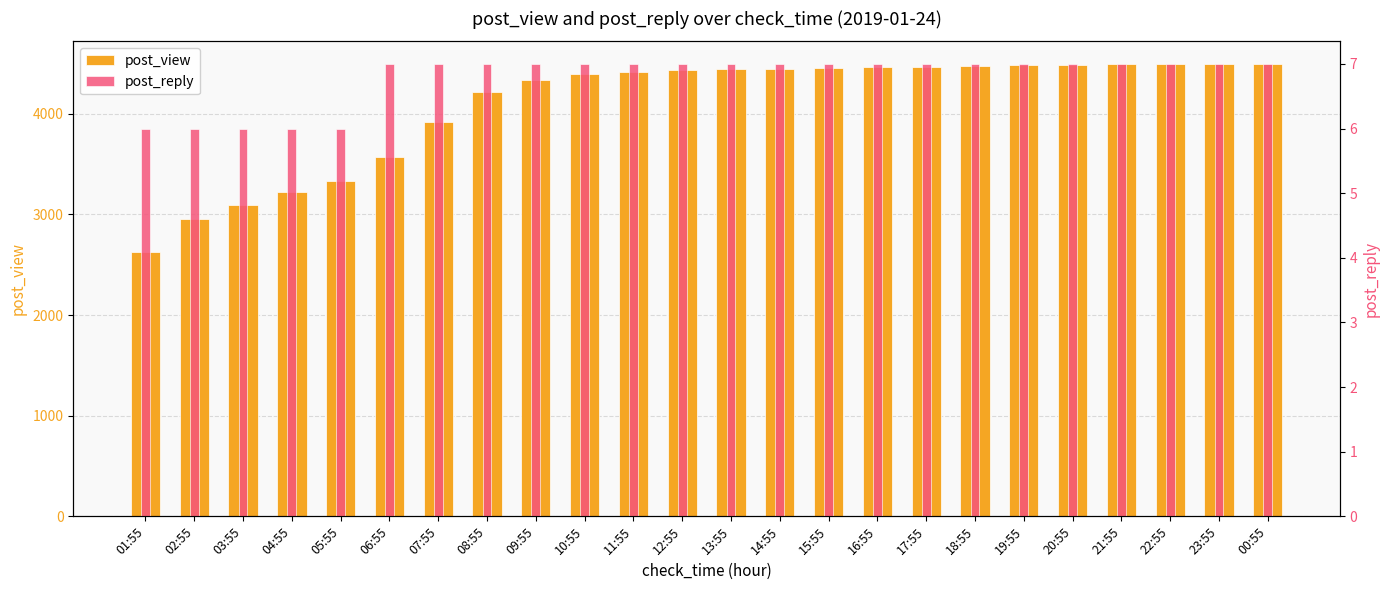

What is the label of the 17th bar from the right?

08:55